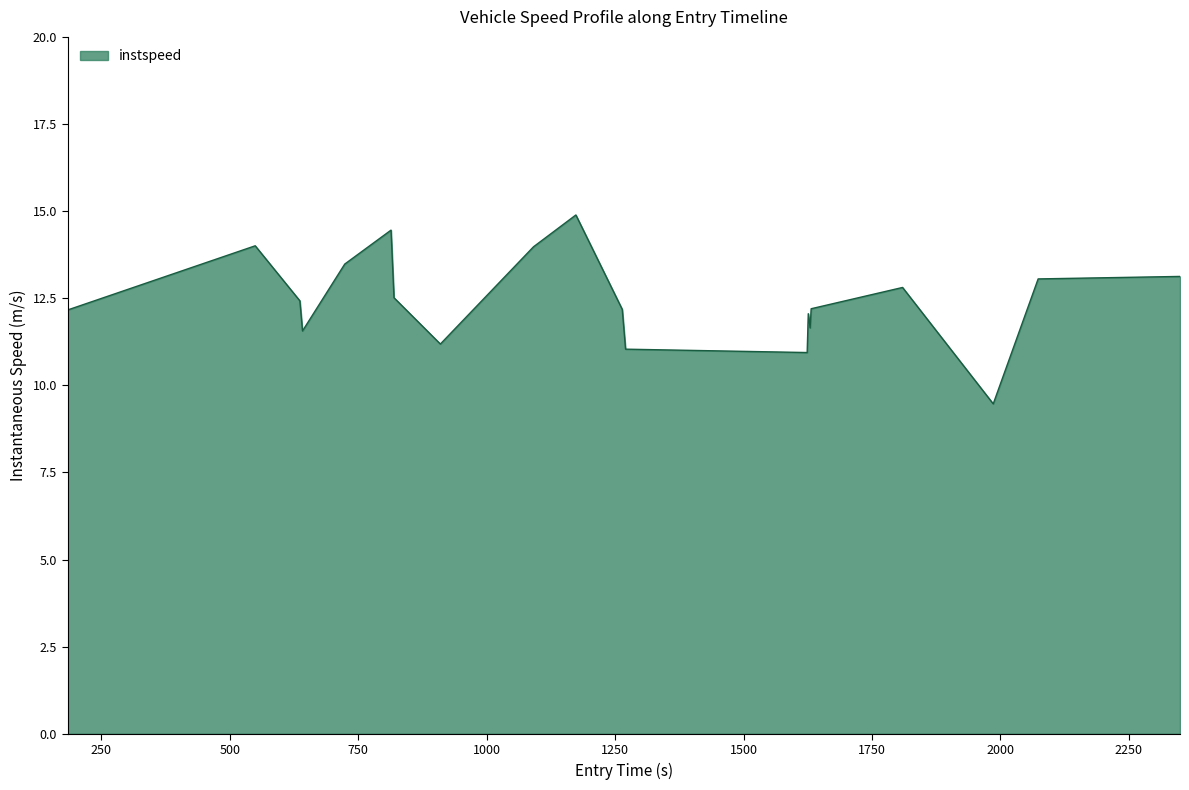

How many interior local valleys (lower than both neighbors) does the data have?

5